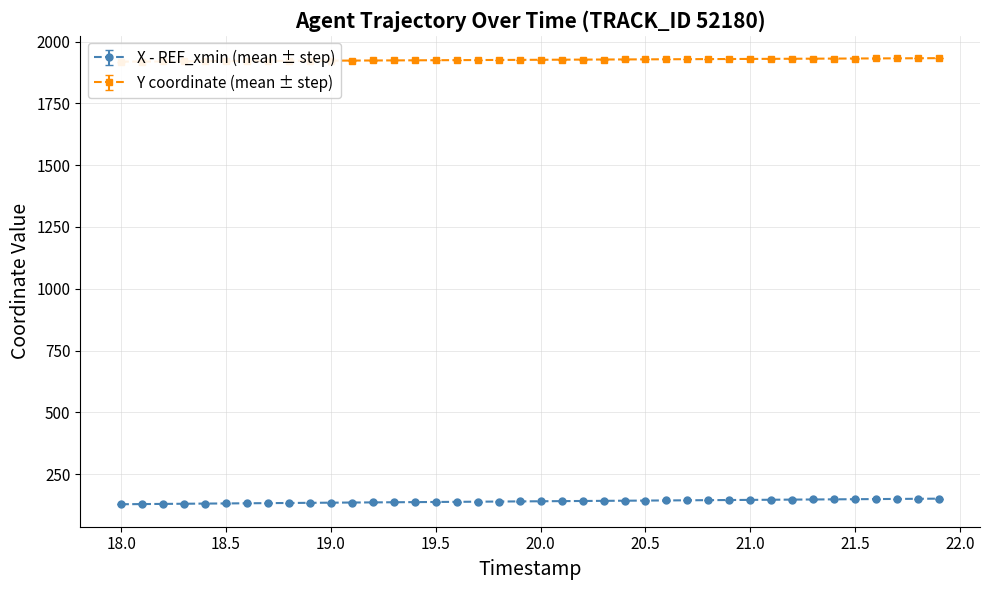

Is this an area chart (filled region under the line)?

No